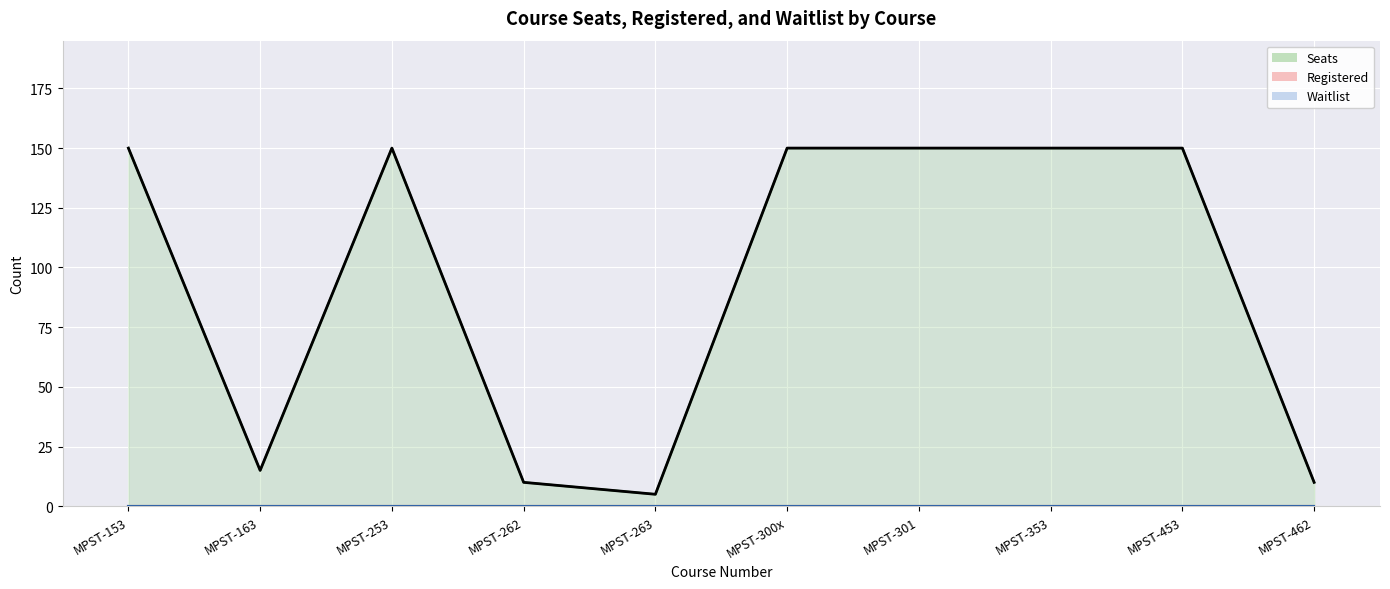

What is the smallest value displayed?

5